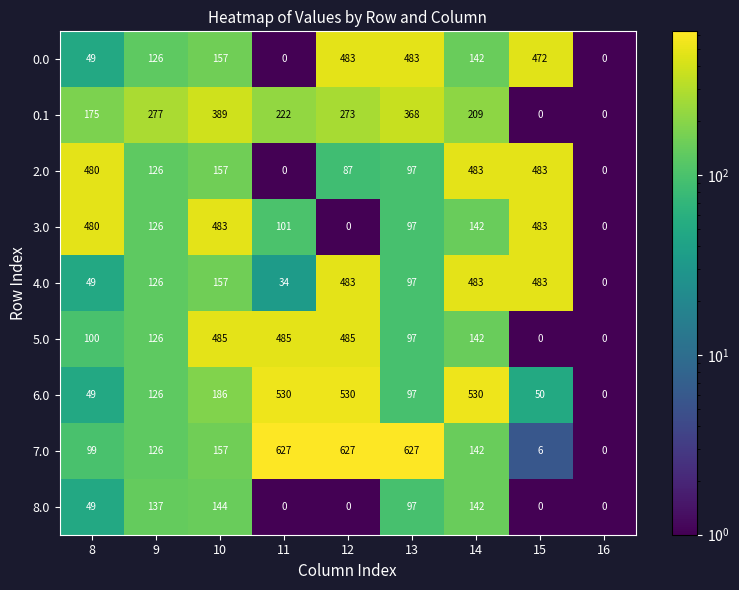

What is the highest value of the 4.0 series?

483